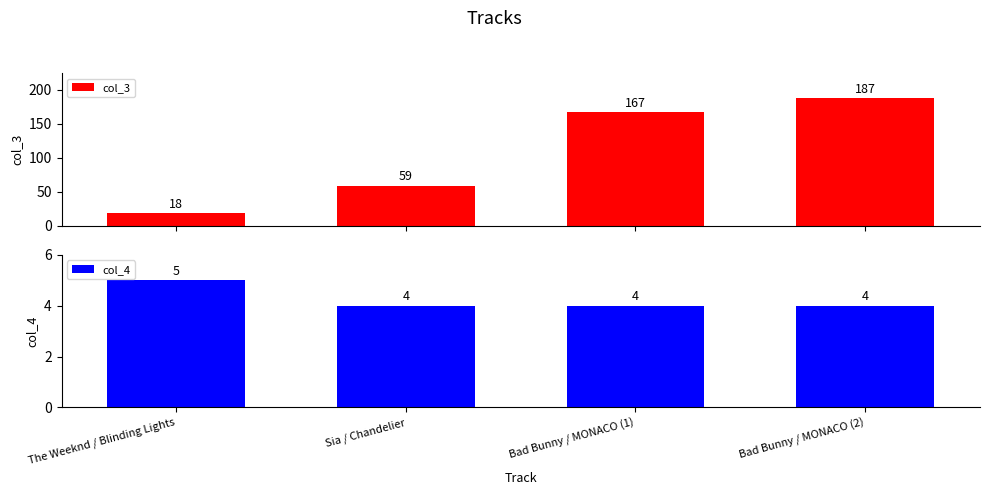

What is the sum of all col_3 values?

431